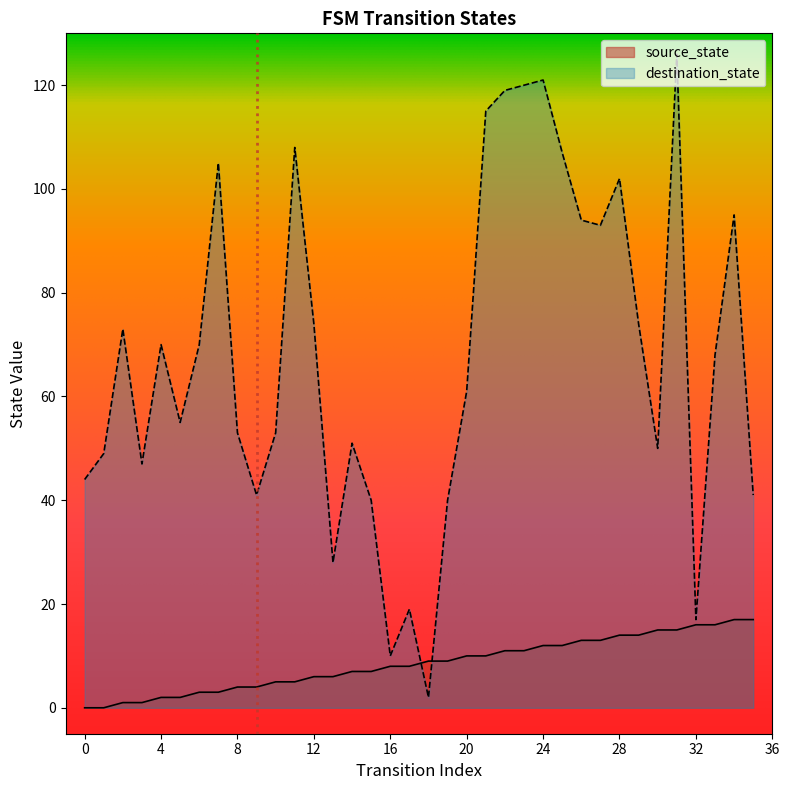

Which category has the highest value across all series?

31